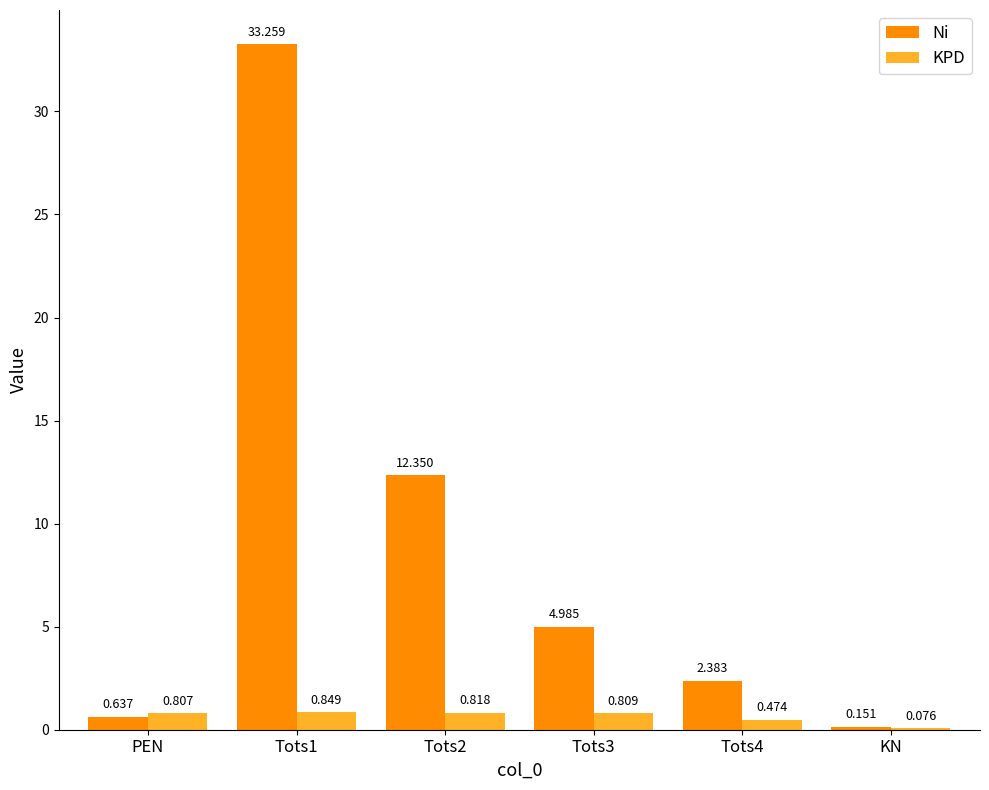

Which series has the widest spread of values?

Ni